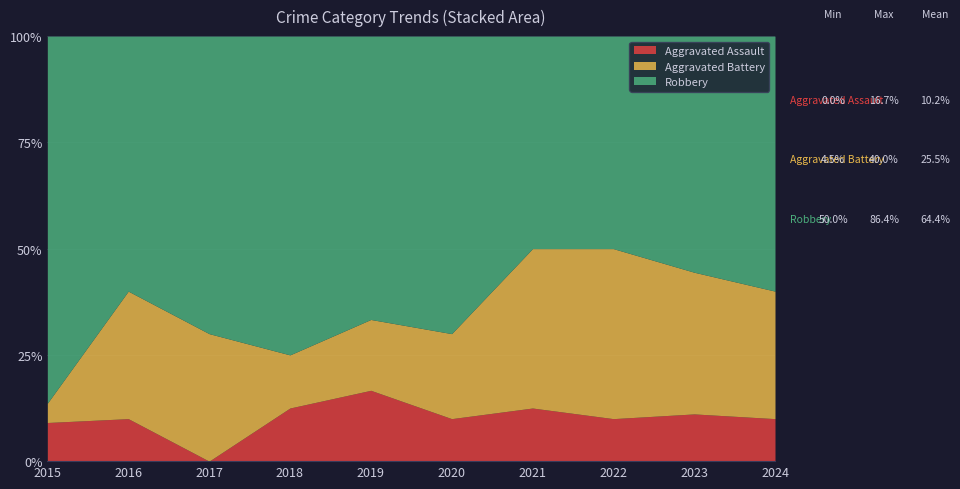

Which has a higher value, 2018 or 2017?

2018